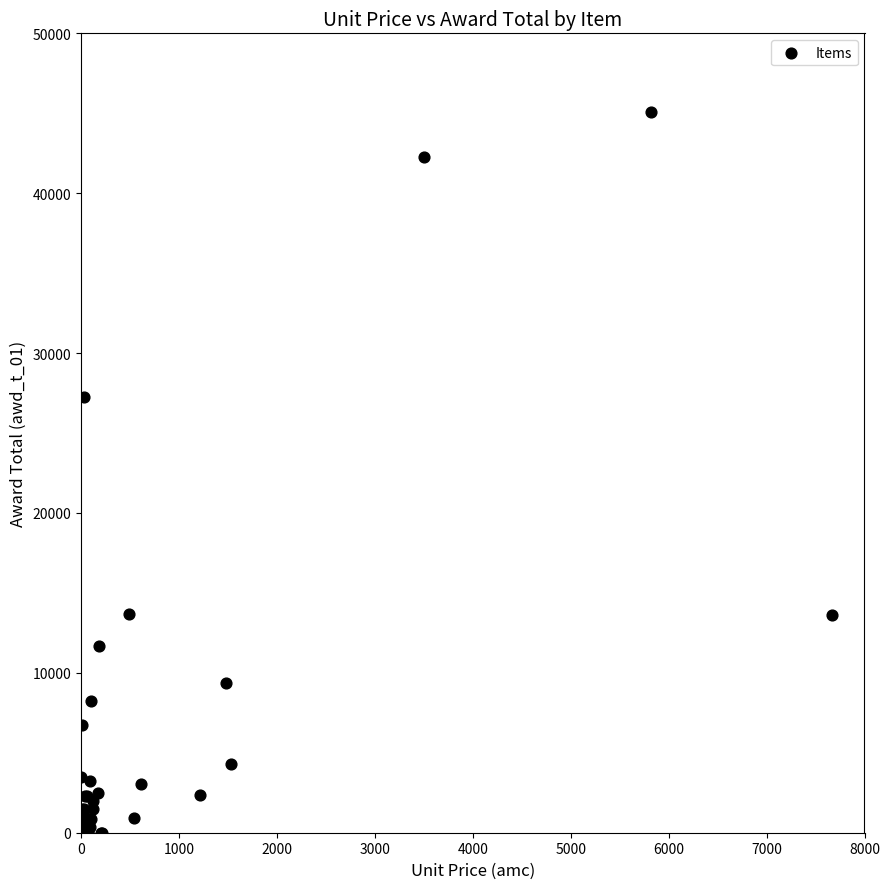

What Y value in the scatter plot is closest to 22529?

27277